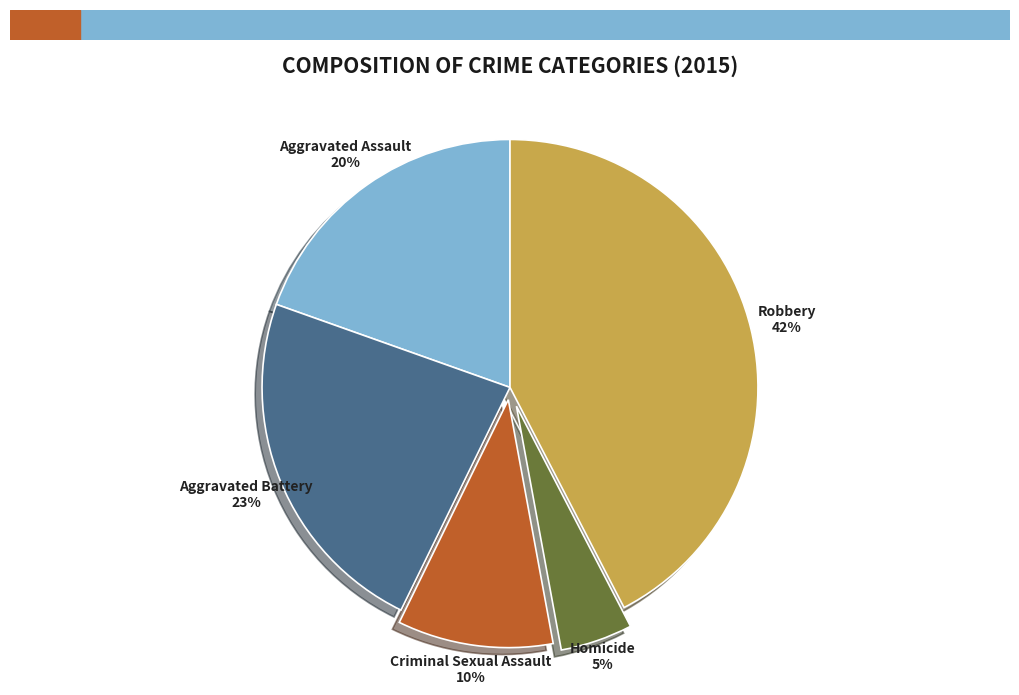

To the nearest percent, what portion does Homicide represent?

5%